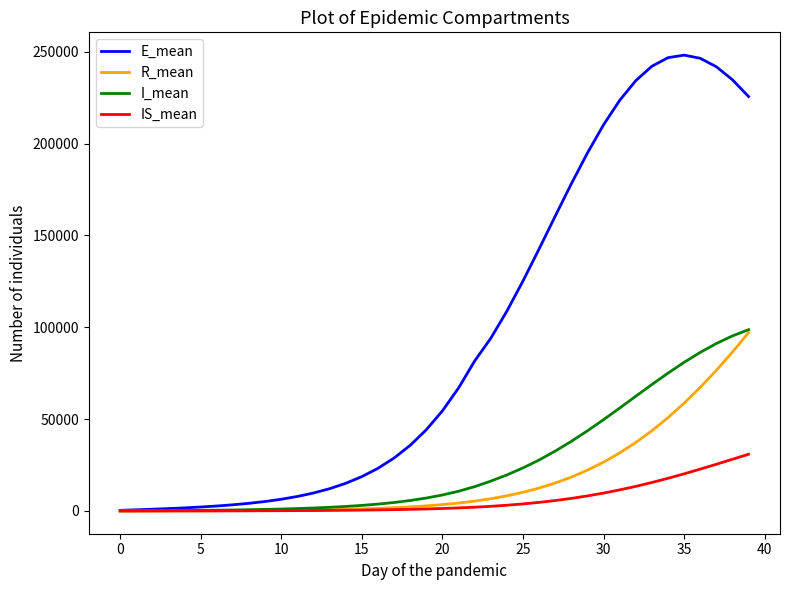

What is the maximum value for IS_mean?

30854.6